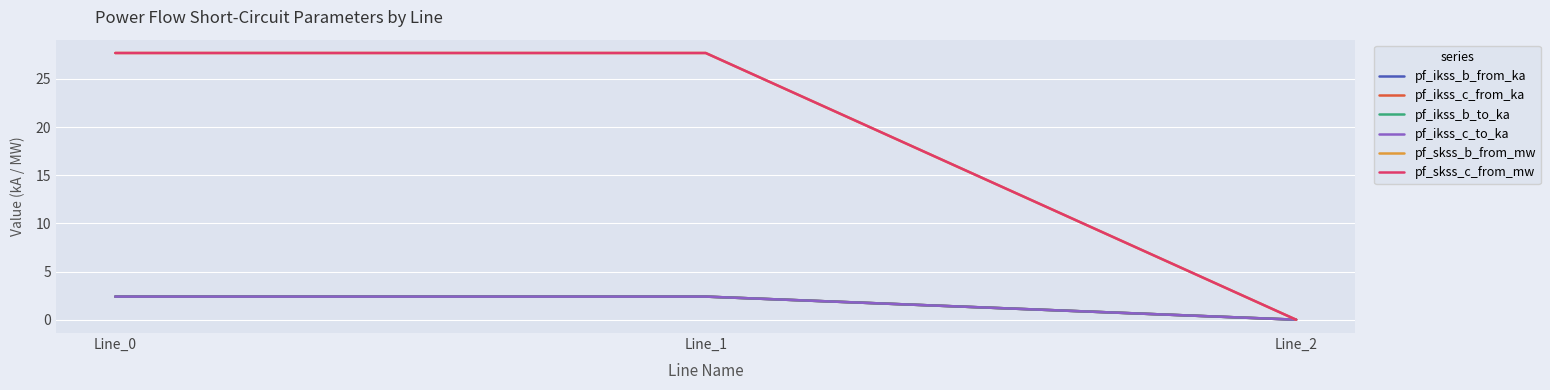

Does the chart display data point markers on the line(s)?

No